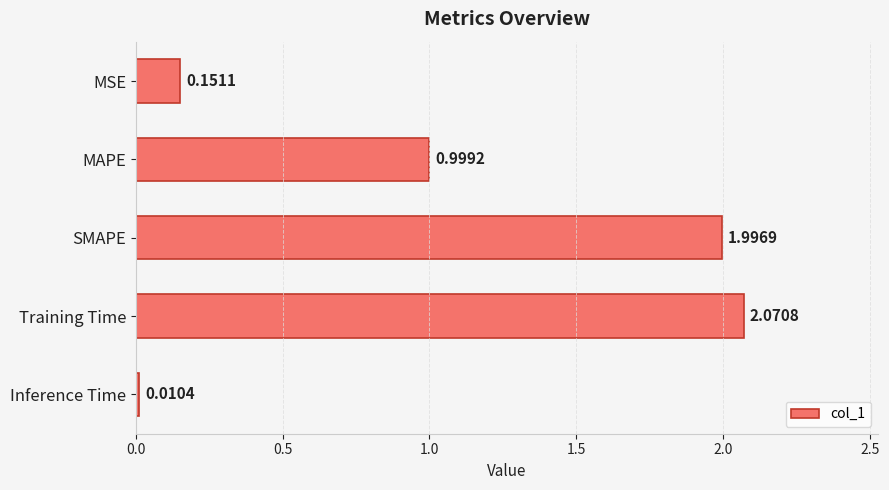

Rank the categories by value from lowest to highest.

Inference Time, MSE, MAPE, SMAPE, Training Time